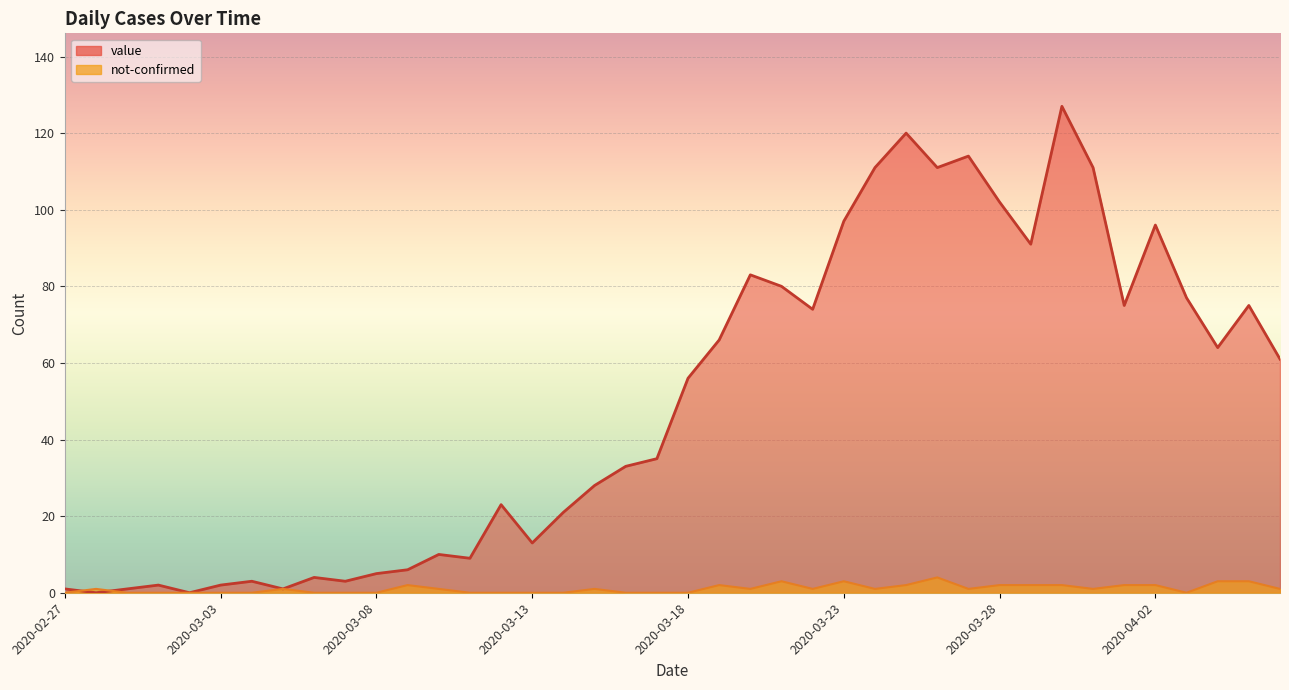

The value of not-confirmed at 2020-03-31 is 1. True or false?

True